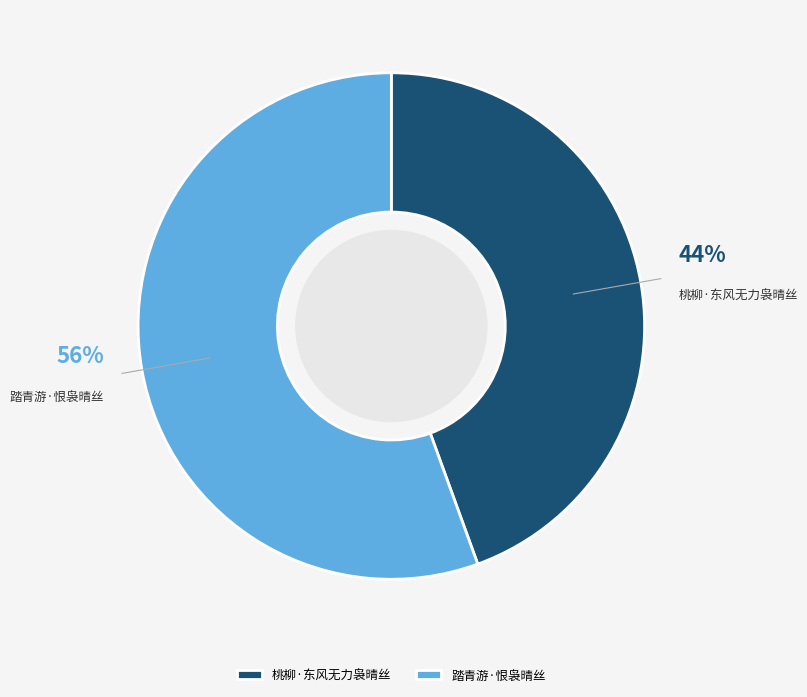

Between 踏青游·恨袅晴丝 and 桃柳·东风无力袅晴丝, which is larger?

踏青游·恨袅晴丝